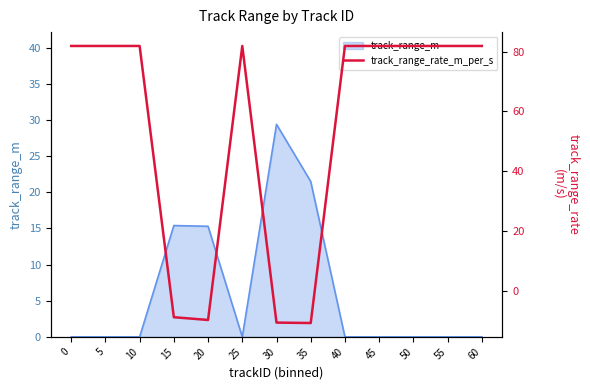

True or false: the data shows 81.9 at 0.

True